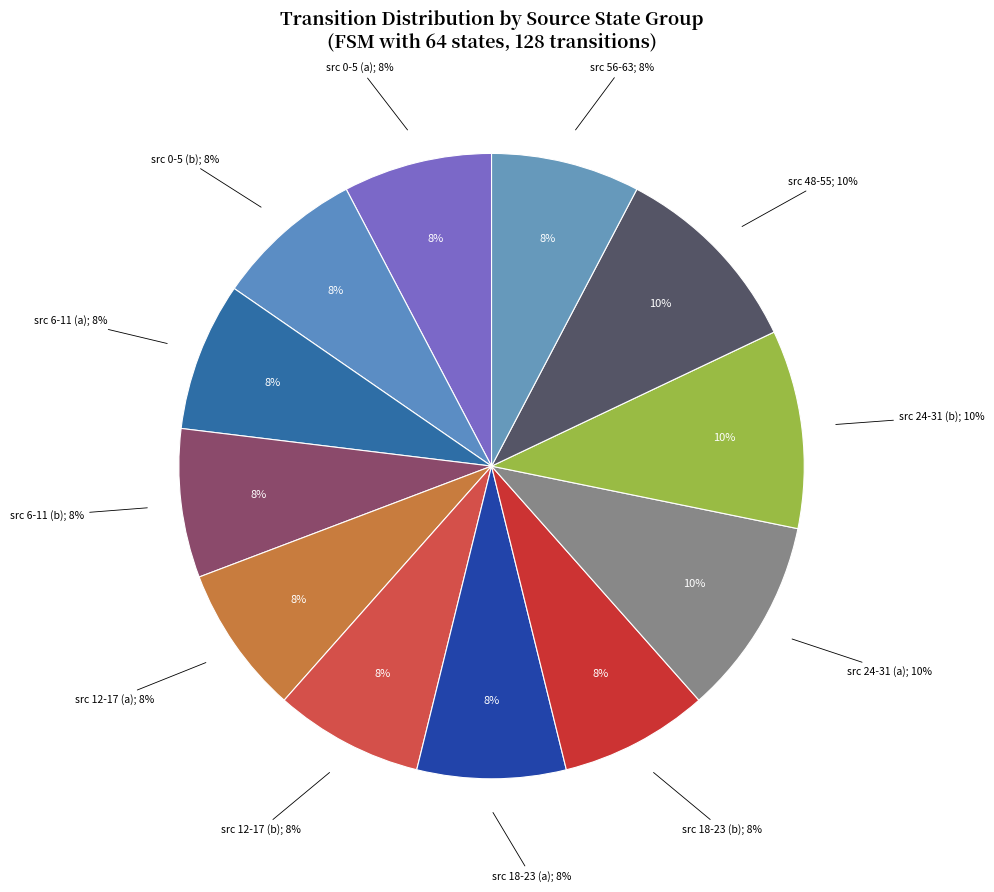

True or false: state 6 accounts for 21% of the total.

False